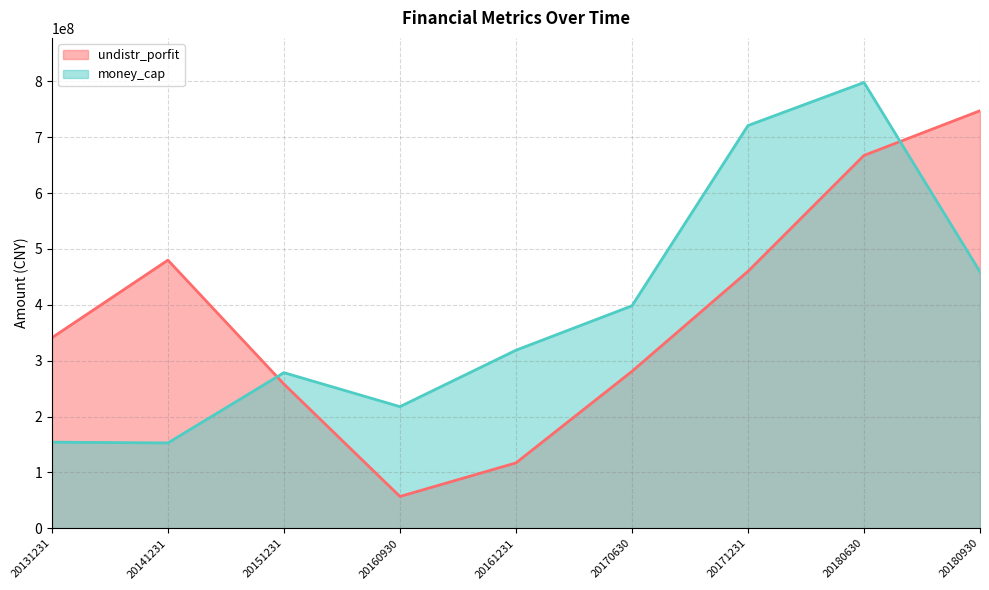

What is the spread (max minus min) of values at 20141231?

327218743.3